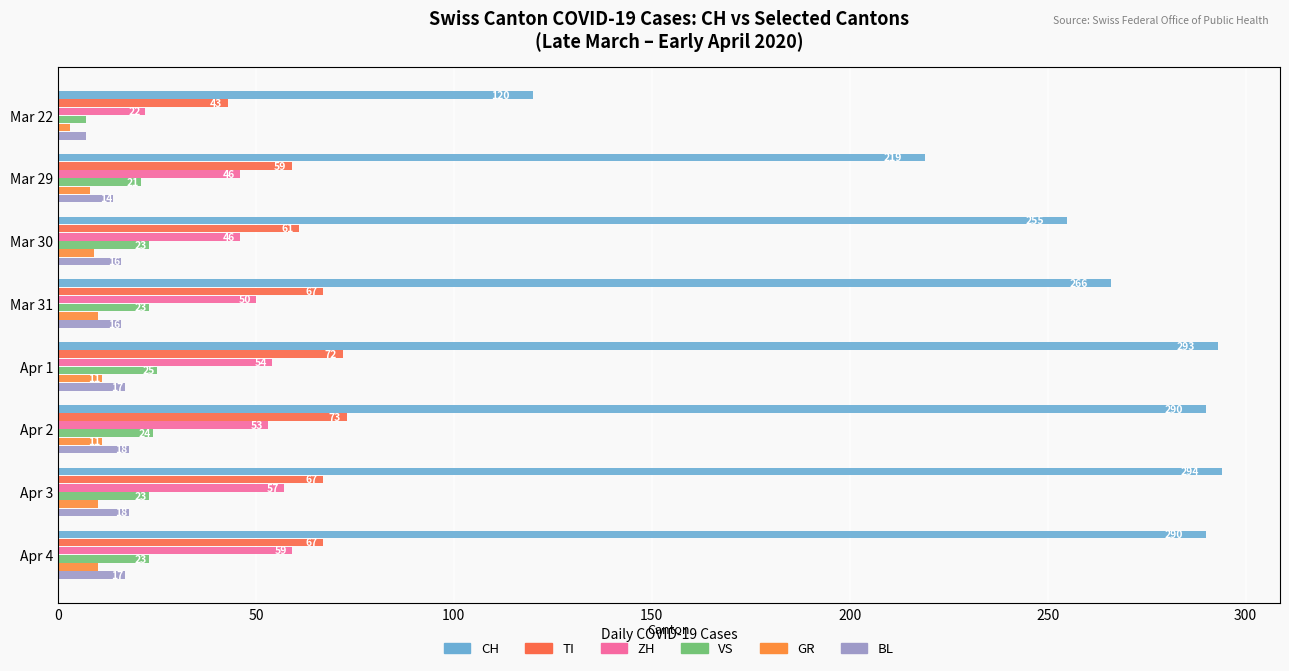

The value of TI at Mar 31 is 67. True or false?

True